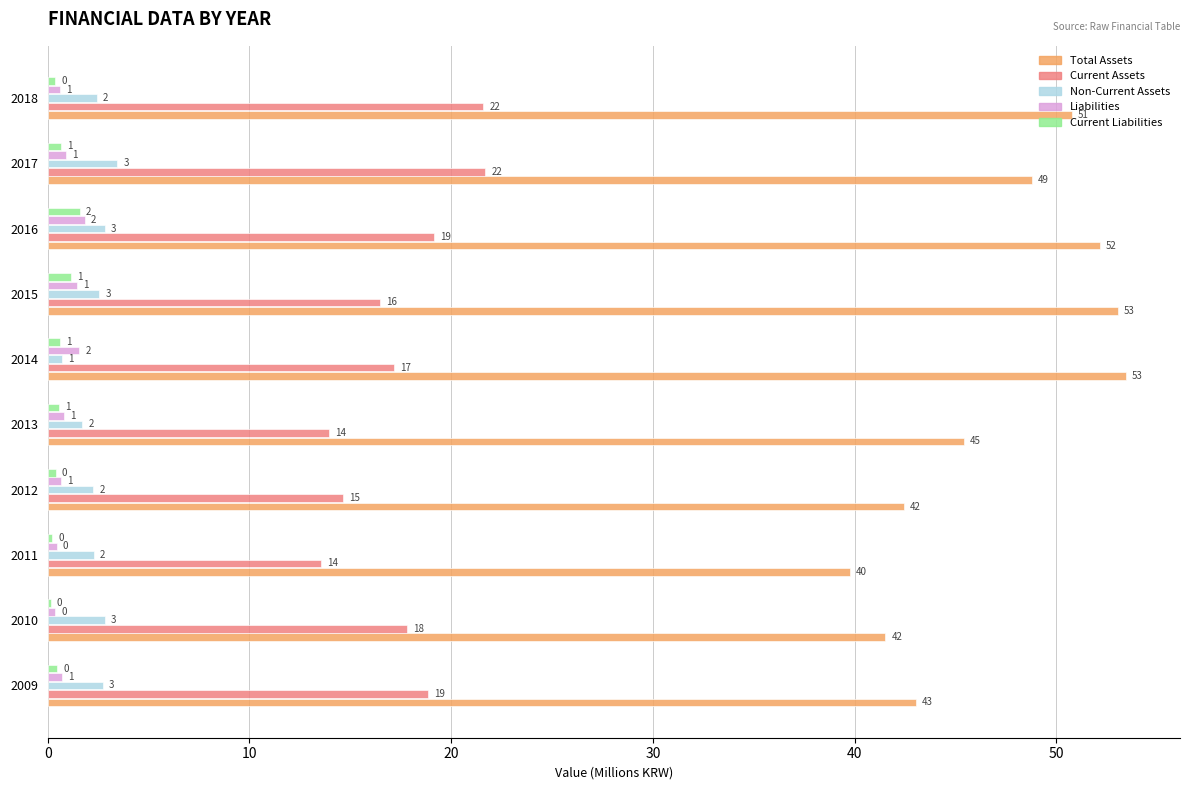

Reading right to left, list all the values displayed in this chart.

Total Assets: 50.8	48.8	52.2	53.0	53.5	45.4	42.4	39.8	41.5	43.0
Current Assets: 21.6	21.7	19.2	16.5	17.2	13.9	14.7	13.5	17.8	18.9
Non-Current Assets: 2.4	3.5	2.8	2.6	0.7	1.7	2.3	2.3	2.8	2.7
Liabilities: 0.6	0.9	1.8	1.4	1.6	0.8	0.6	0.4	0.4	0.7
Current Liabilities: 0.4	0.6	1.6	1.1	0.6	0.6	0.4	0.2	0.2	0.5